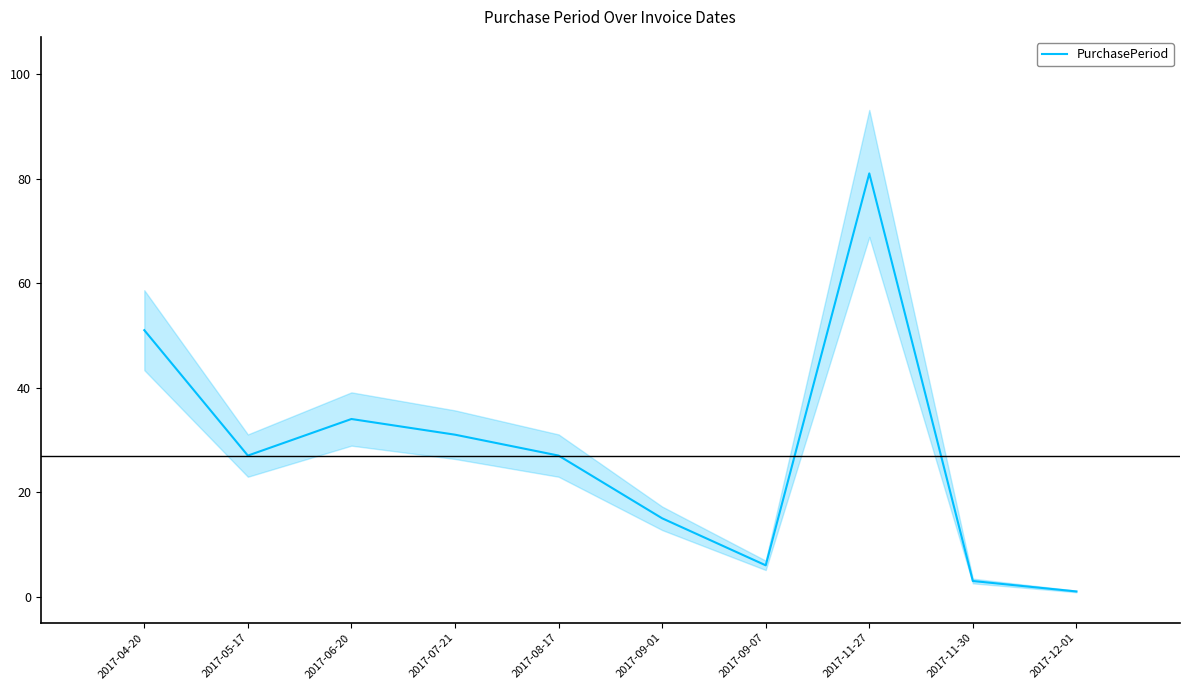

Reading left to right, transcribe all the data shown in this chart.

51	27	34	31	27	15	6	81	3	1